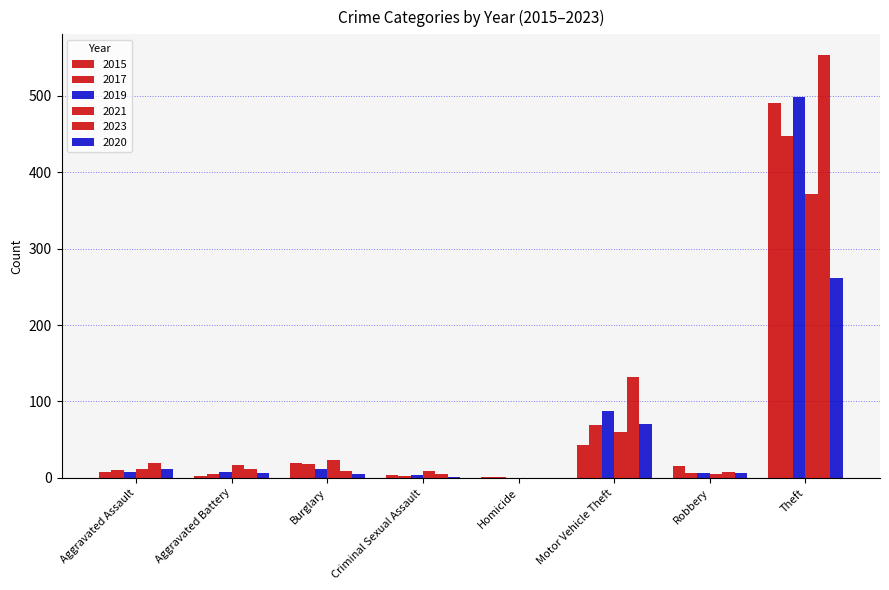

How many categories are shown in the chart?

8